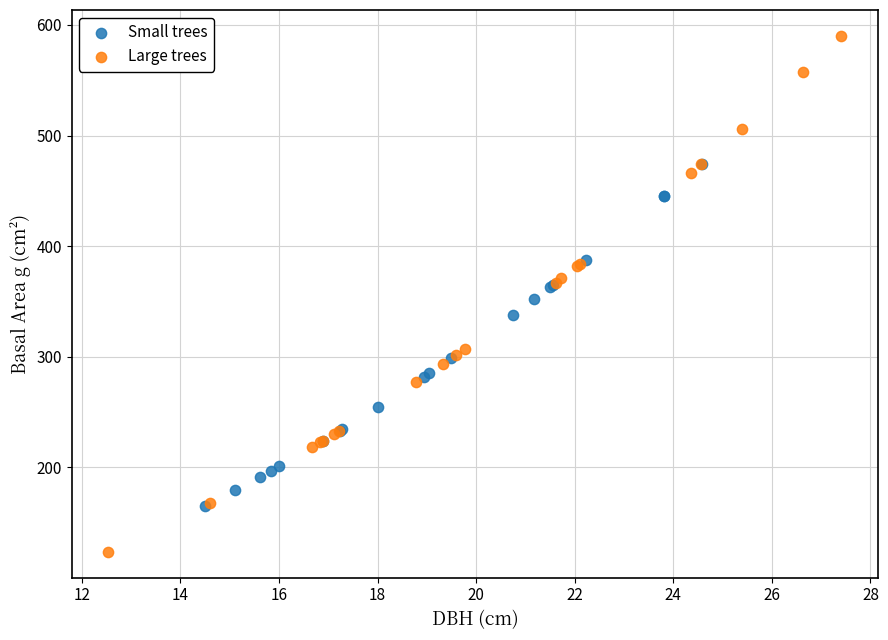

Which series contains the lowest Y value?

Large trees